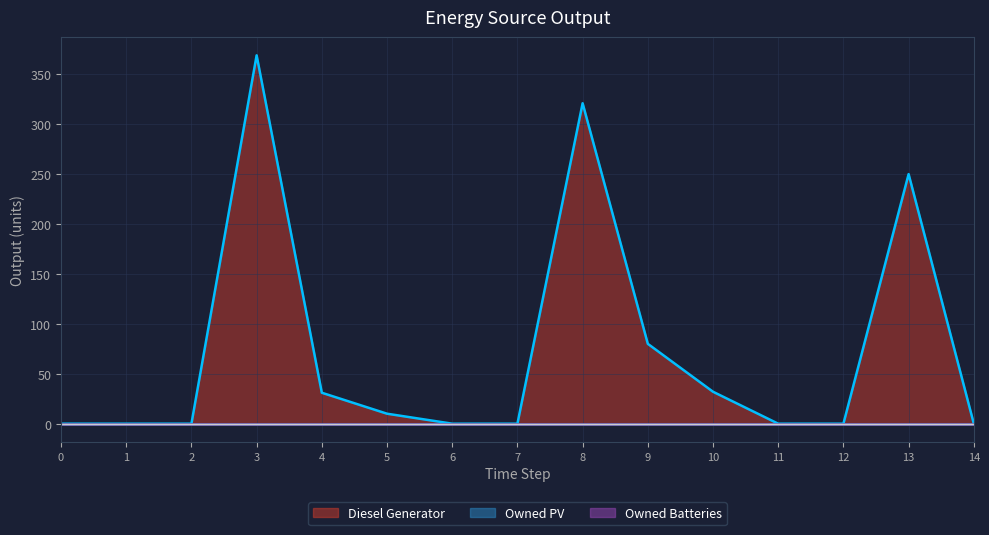

List the series in order of their peak value, highest first.

Diesel Generator, Owned PV, Owned Batteries